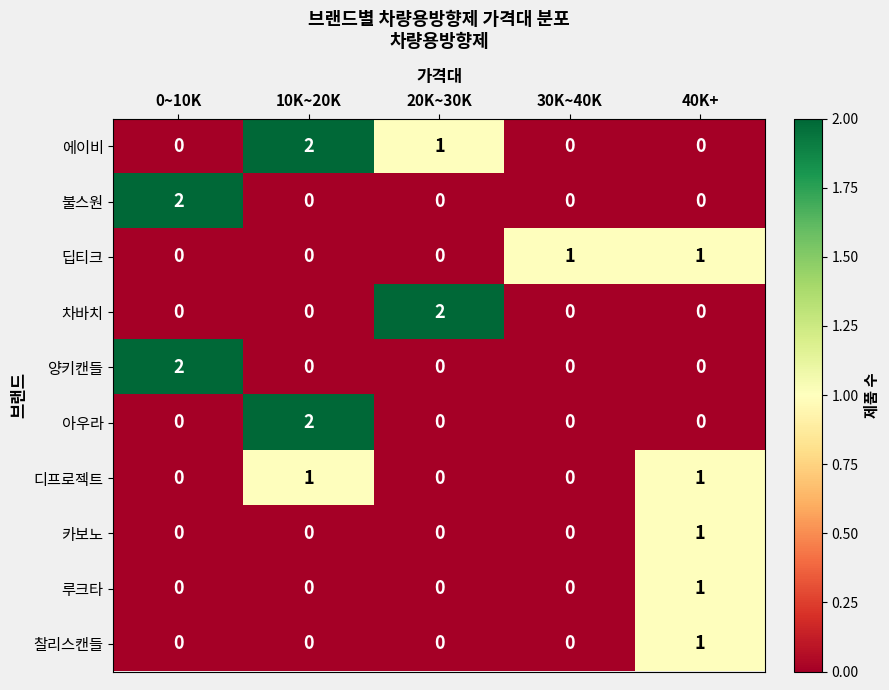

What is the total value across all series at 0~10K?

4